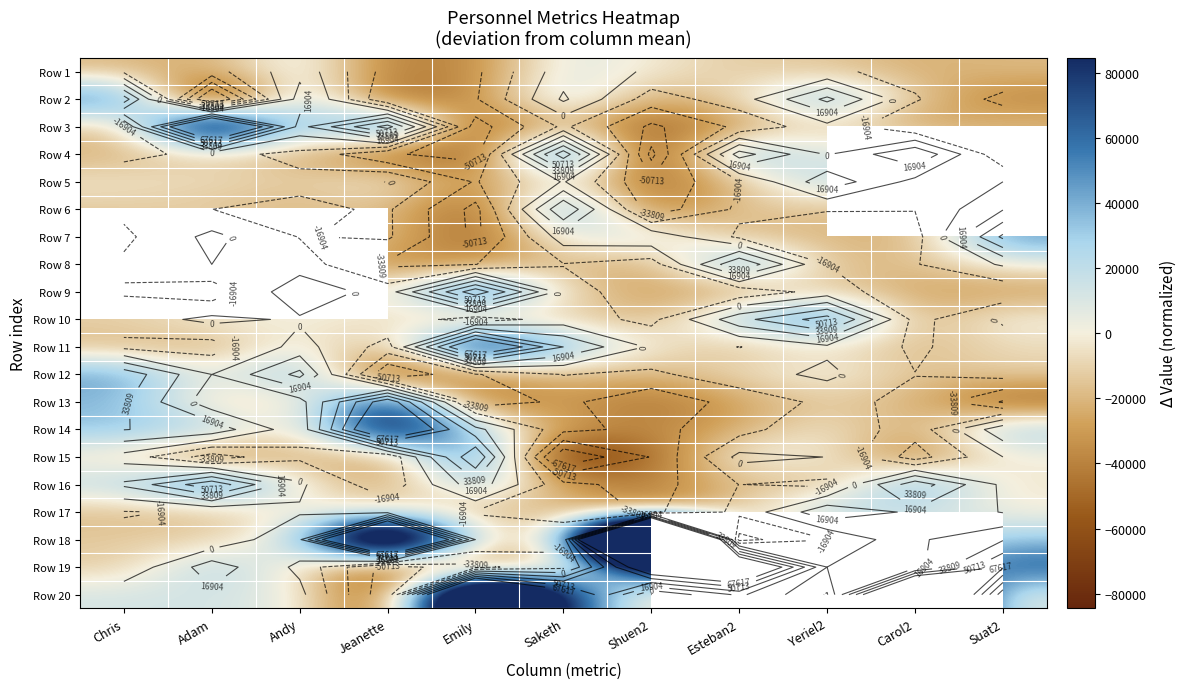

The value of Row 5 at Adam is -3849.7. True or false?

False